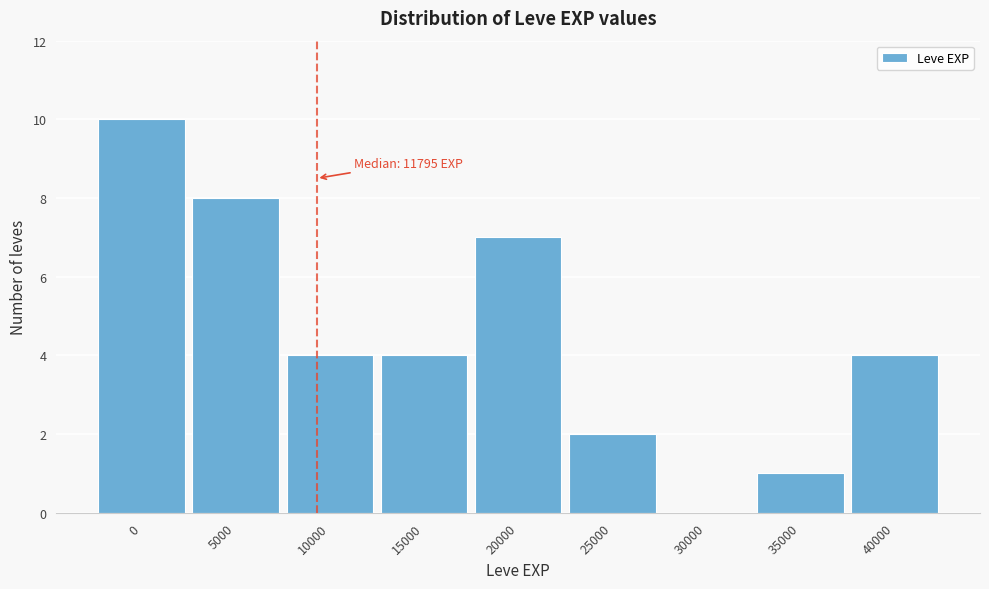

Reading left to right, list all the values displayed in this chart.

0=10	5000=8	10000=4	15000=4	20000=7	25000=2	30000=0	35000=1	40000=4